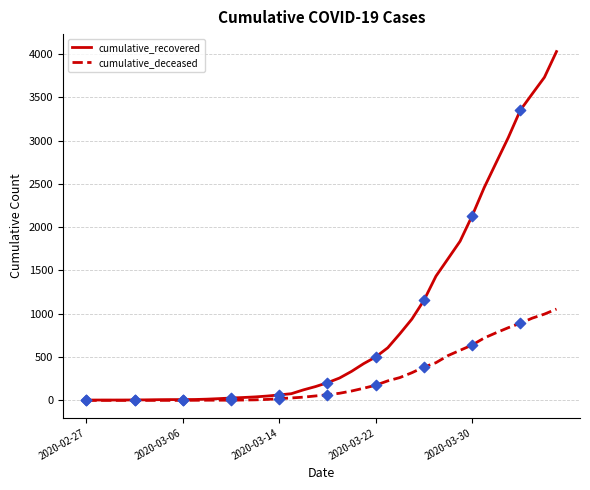

At how many categories does at least one series exceed 1533?

10